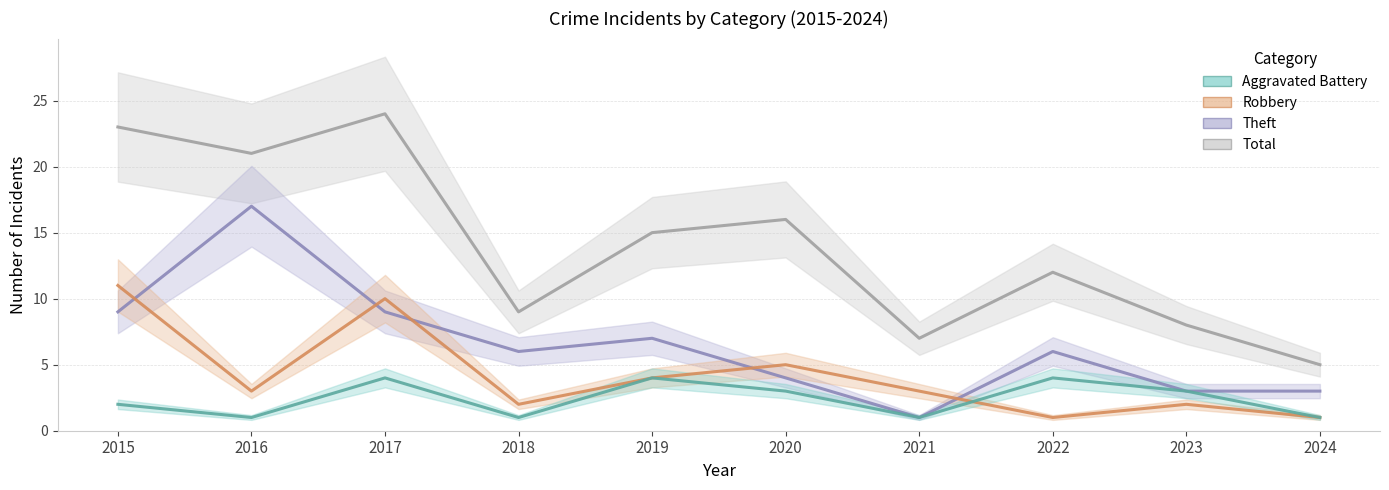

Reading left to right, list all the values displayed in this chart.

Total: 23	21	24	9	15	16	7	12	8	5
Theft: 9	17	9	6	7	4	1	6	3	3
Robbery: 11	3	10	2	4	5	3	1	2	1
Aggravated Battery: 2	1	4	1	4	3	1	4	3	1